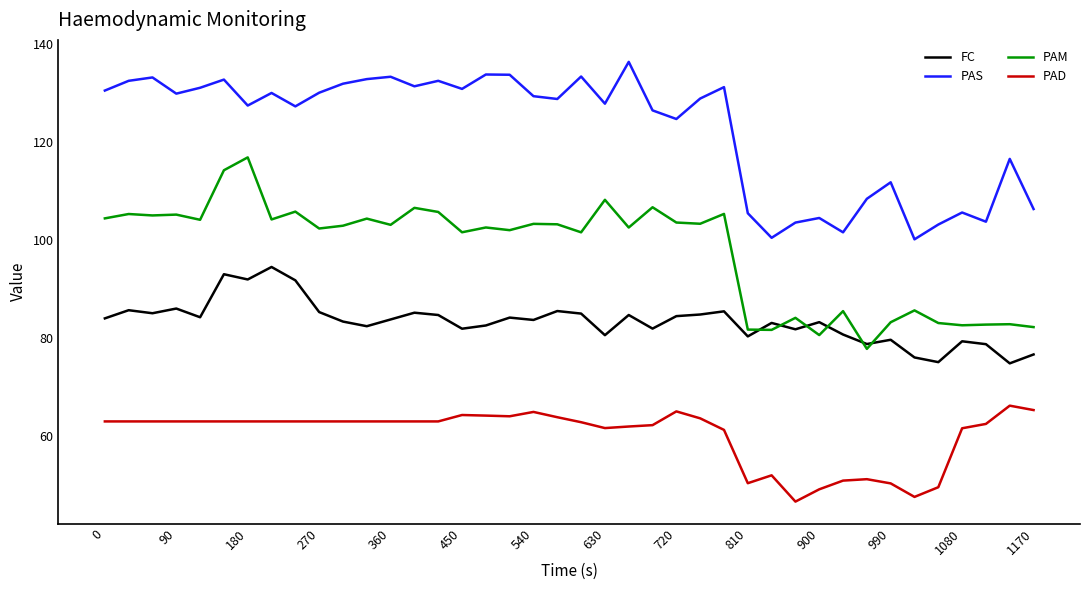

What is the maximum value for PAS?

136.4